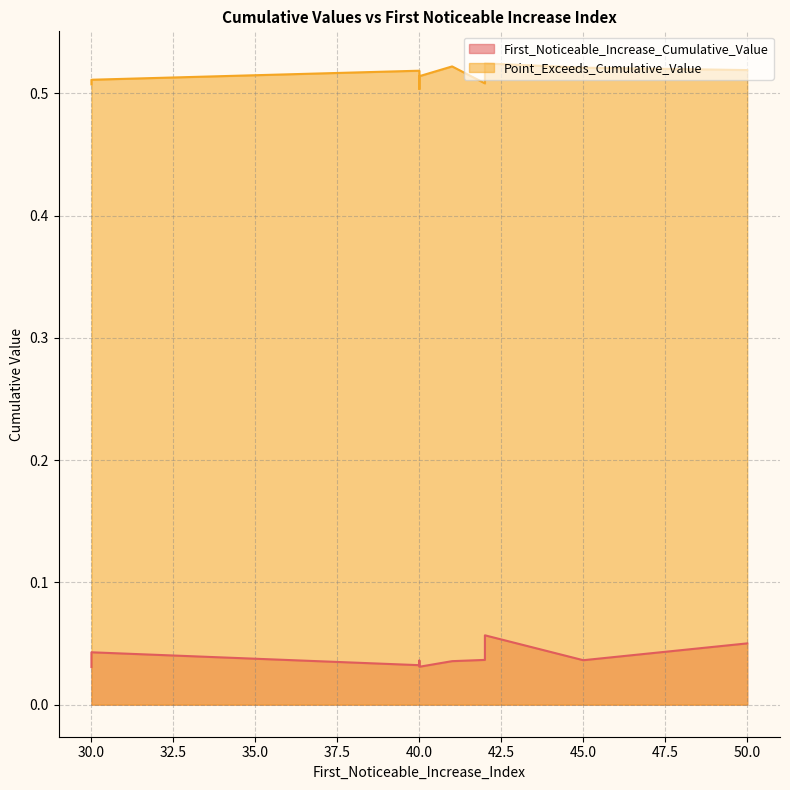

True or false: First_Noticeable_Increase_Cumulative_Value and Point_Exceeds_Cumulative_Value intersect in this chart.

False